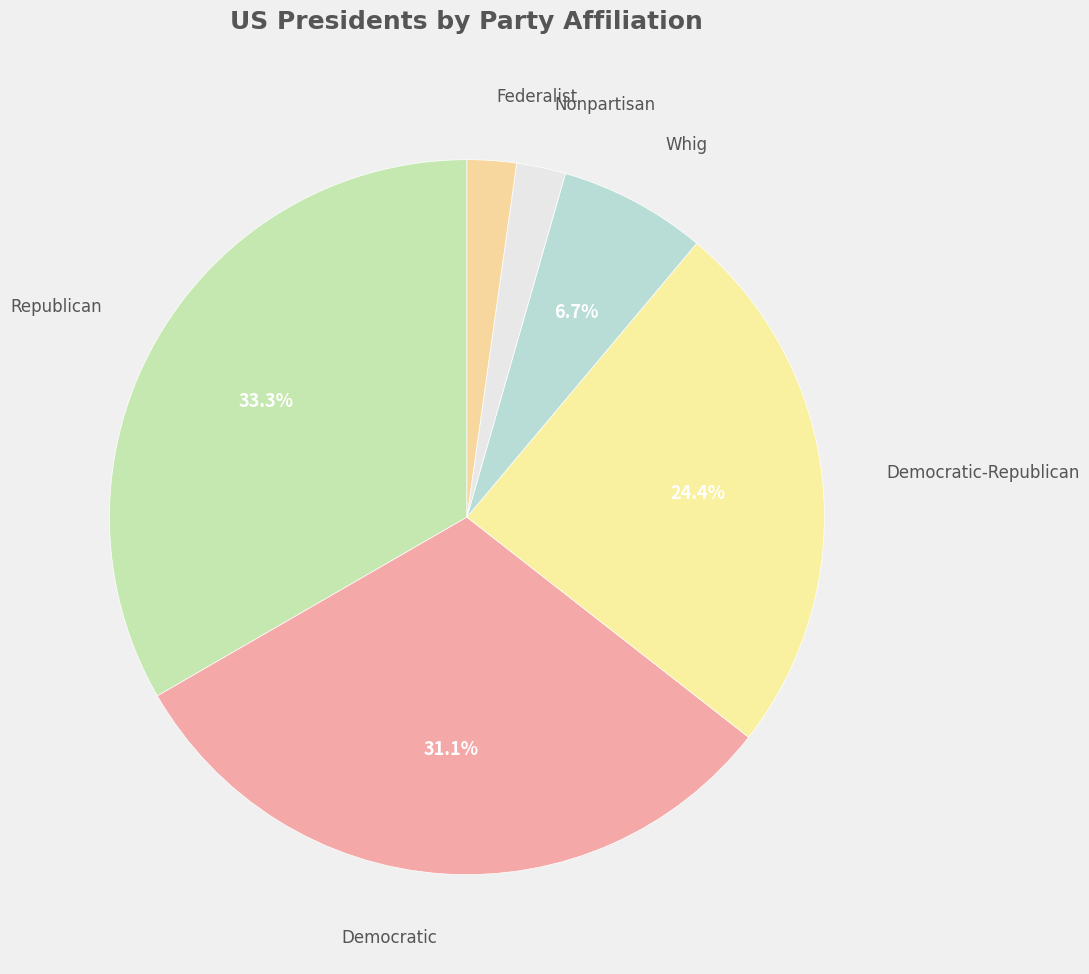

Which category has the biggest portion of the pie?

Republican